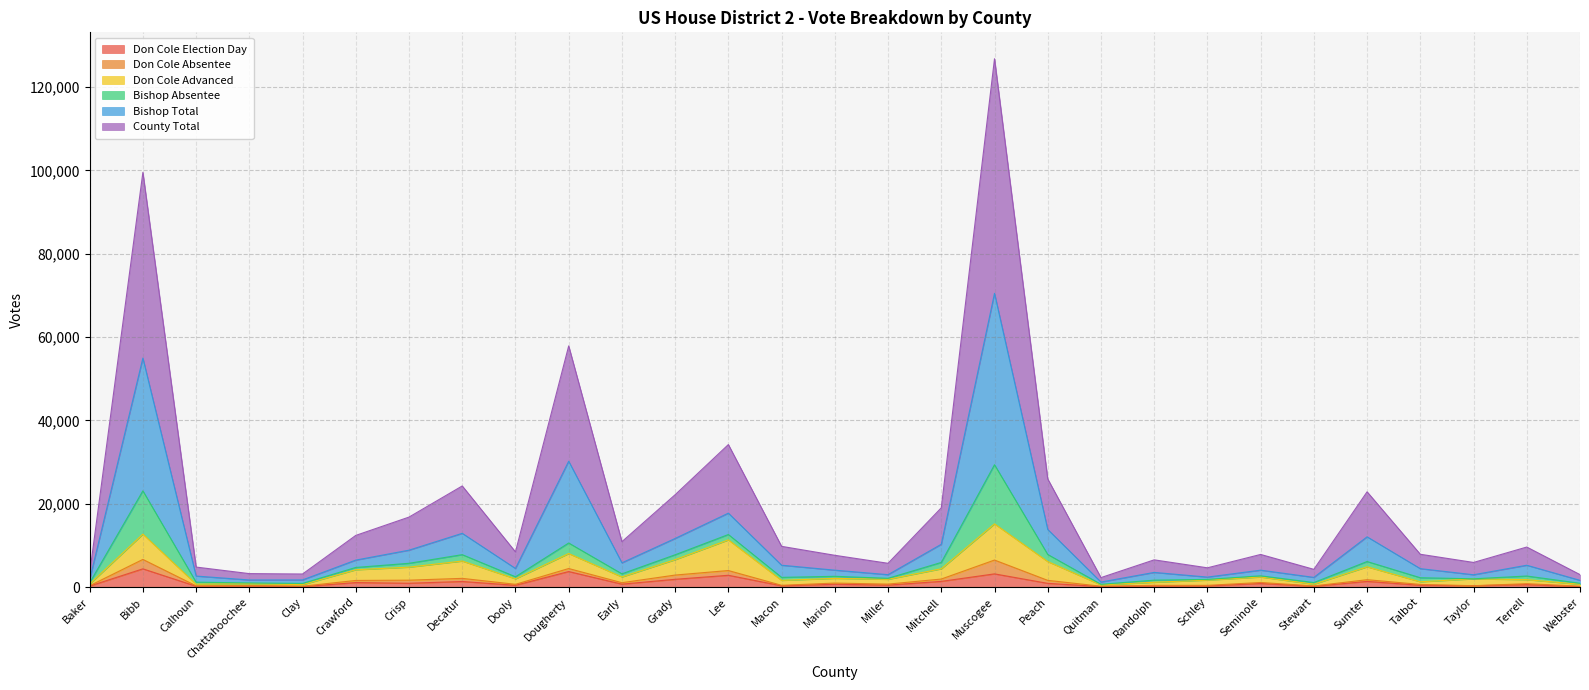

The Don Cole Advanced series shows 11328 at Lee. True or false?

True